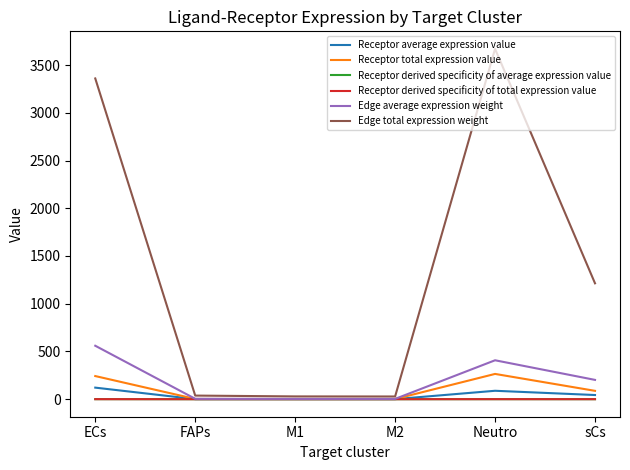

Is the value of Receptor derived specificity of total expression value at sCs greater than the value of Edge average expression weight at Neutro?

No